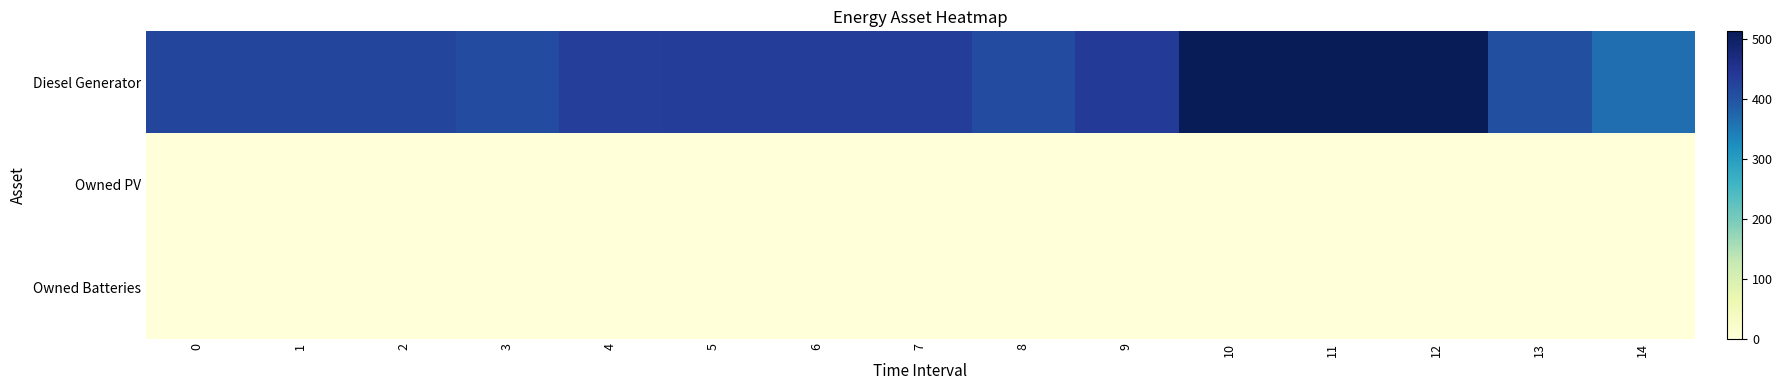

Rank the series by their maximum value, from lowest to highest.

Owned PV, Owned Batteries, Diesel Generator